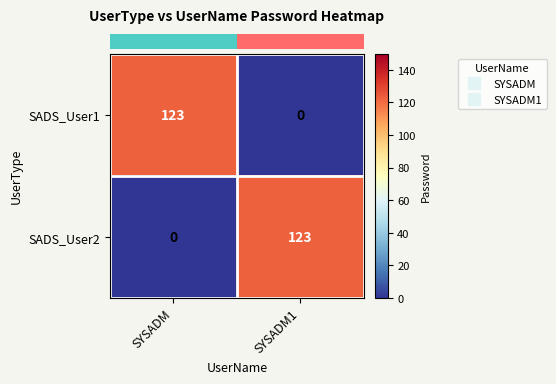

What value does the SADS_User1 series have at SYSADM, to the nearest 50?

100